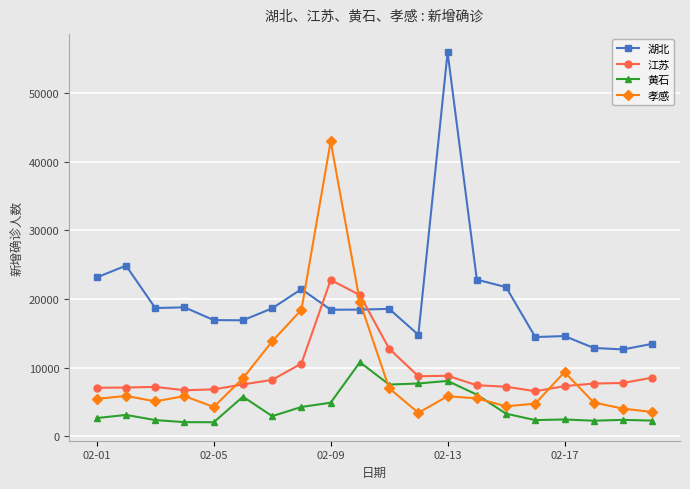

How many values in the 湖北 series are below 18577?

10